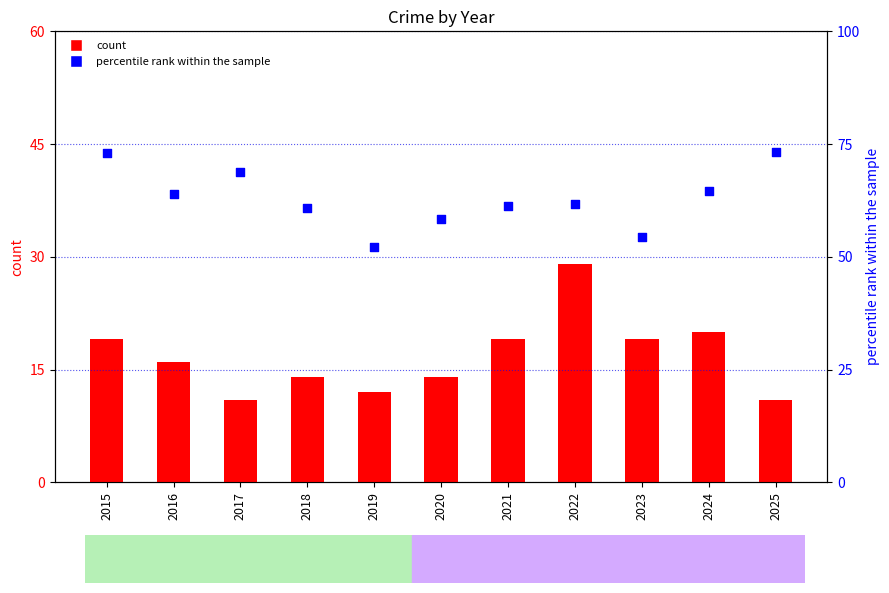

At how many categories does at least one series exceed 18?

11